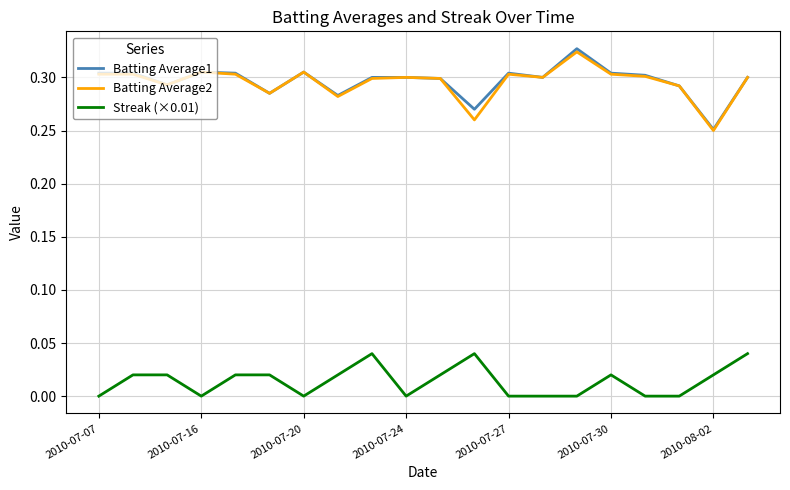

True or false: Streak (×0.01) and Batting Average1 cross at least once.

False